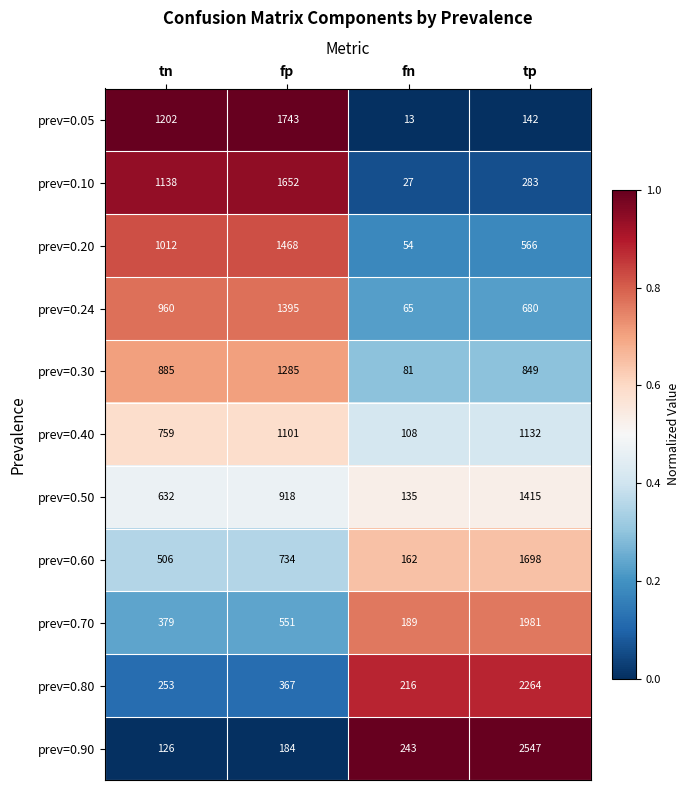

At which category is the sum across all series the highest?

tp